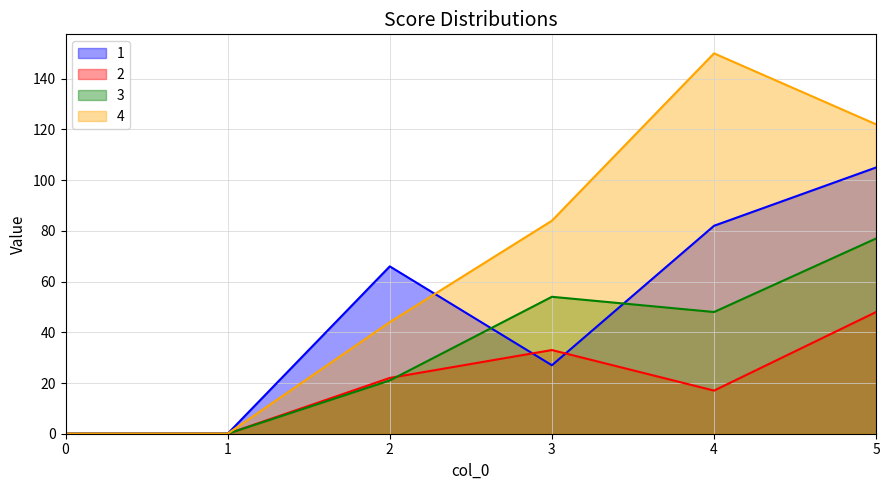

Which series has the largest total across all categories?

4